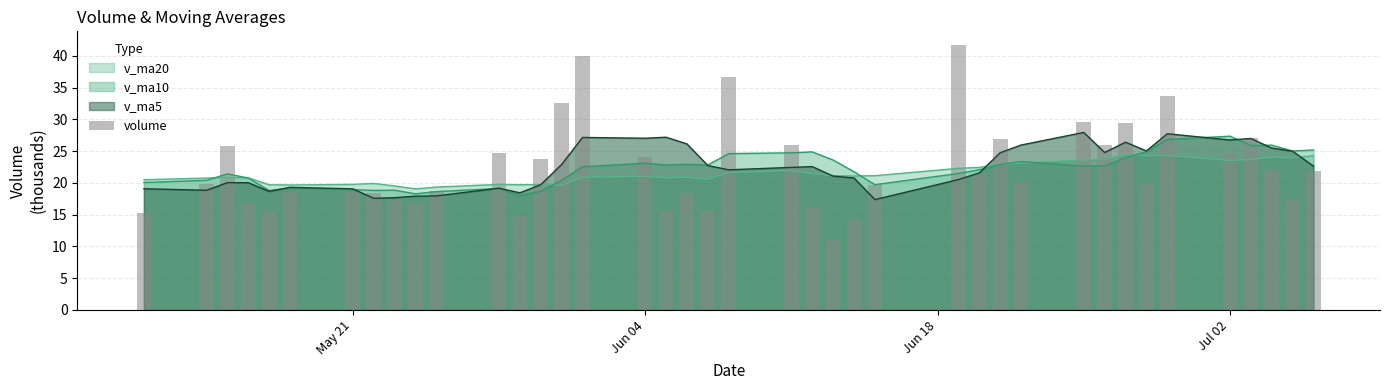

What is the minimum value for v_ma10?

18.0